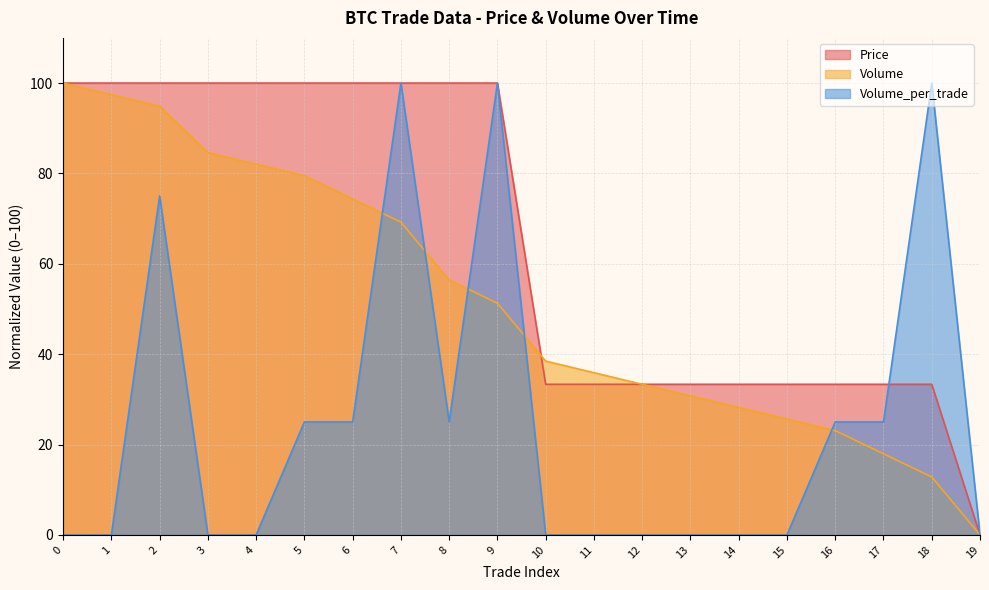

List the series in order of their overall mean, highest first.

Price, Volume, Volume_per_trade